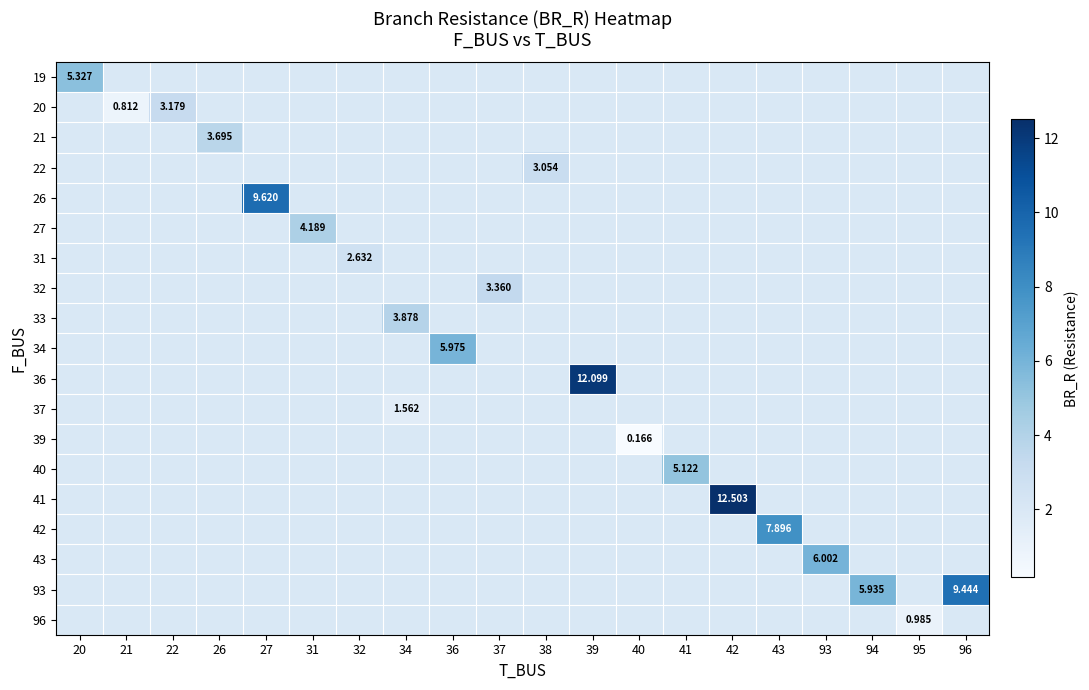

At how many categories does at least one series exceed 8?

4